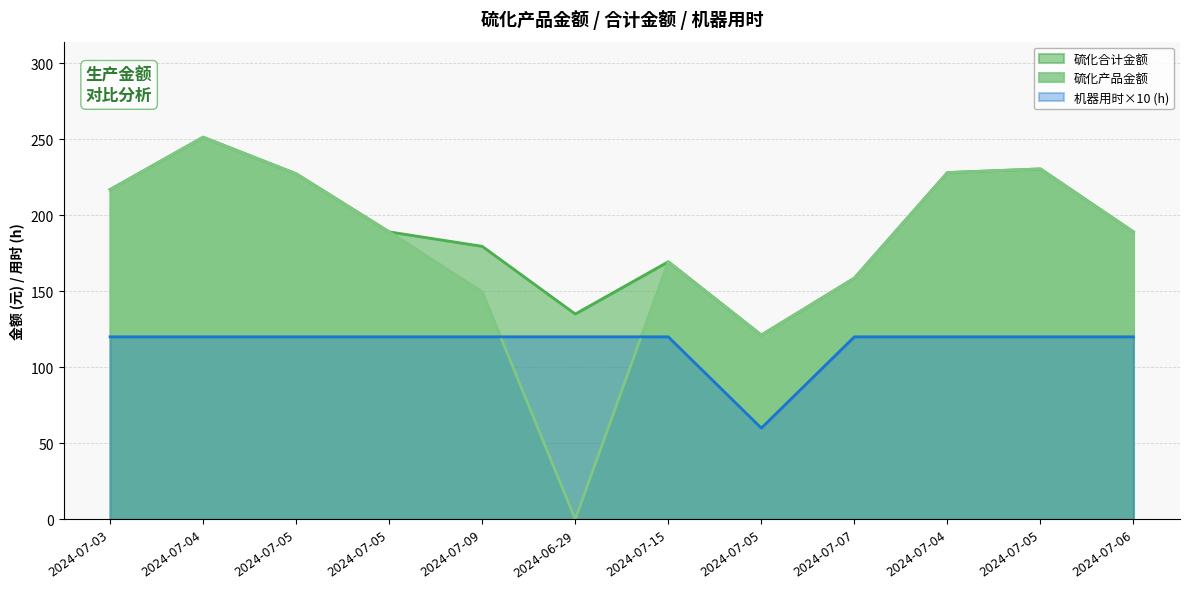

List the series in order of their peak value, lowest first.

机器用时, 硫化产品金额, 硫化合计金额